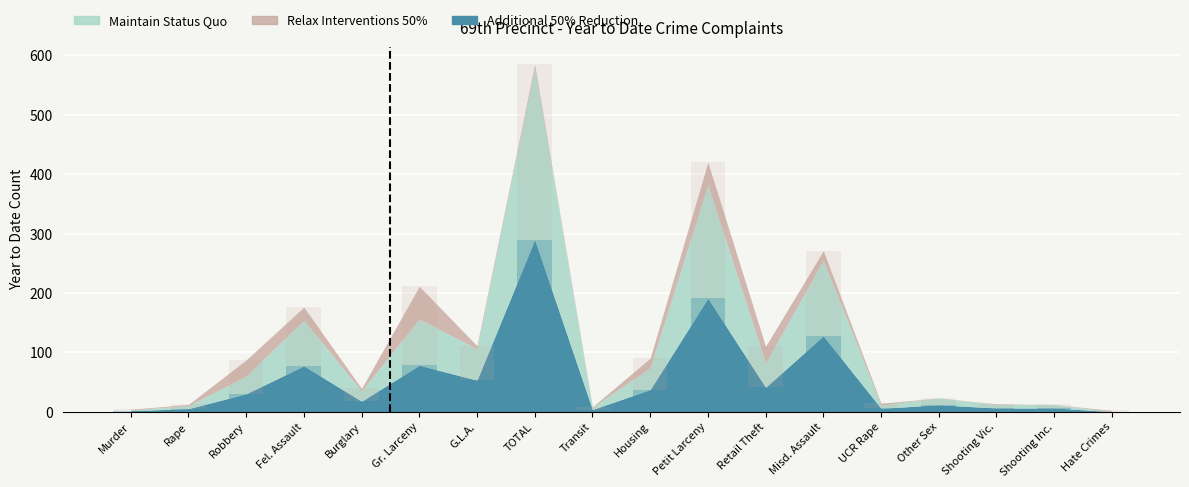

Rank the categories by 2024 YTD value from highest to lowest.

TOTAL, Petit Larceny, Misd. Assault, Gr. Larceny, Fel. Assault, G.L.A., Retail Theft, Housing, Robbery, Burglary, Other Sex, Shooting Vic., Shooting Inc., UCR Rape, Rape, Transit, Murder, Hate Crimes